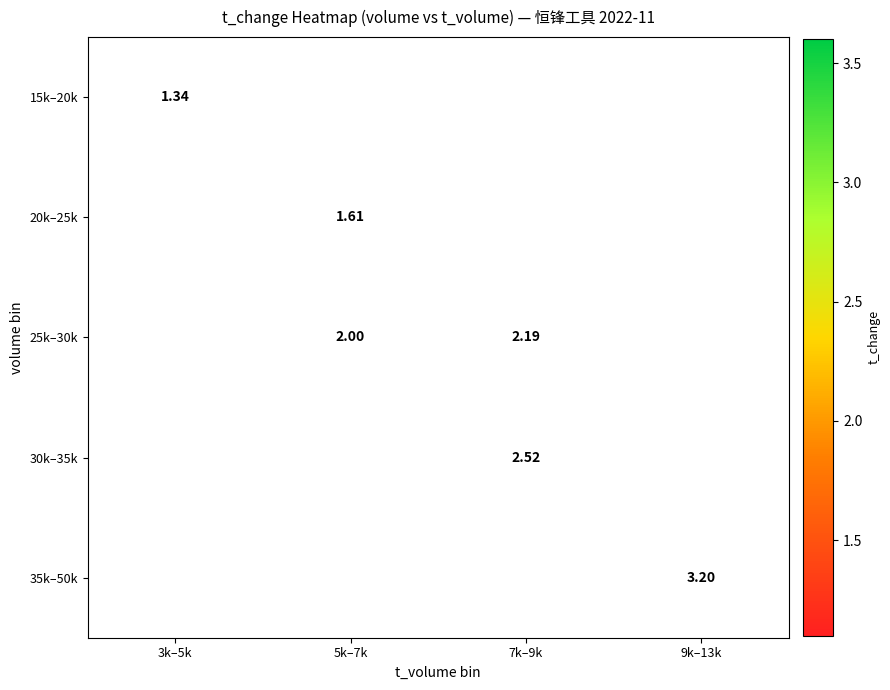

How many values in the 30k–35k series exceed 2?

1